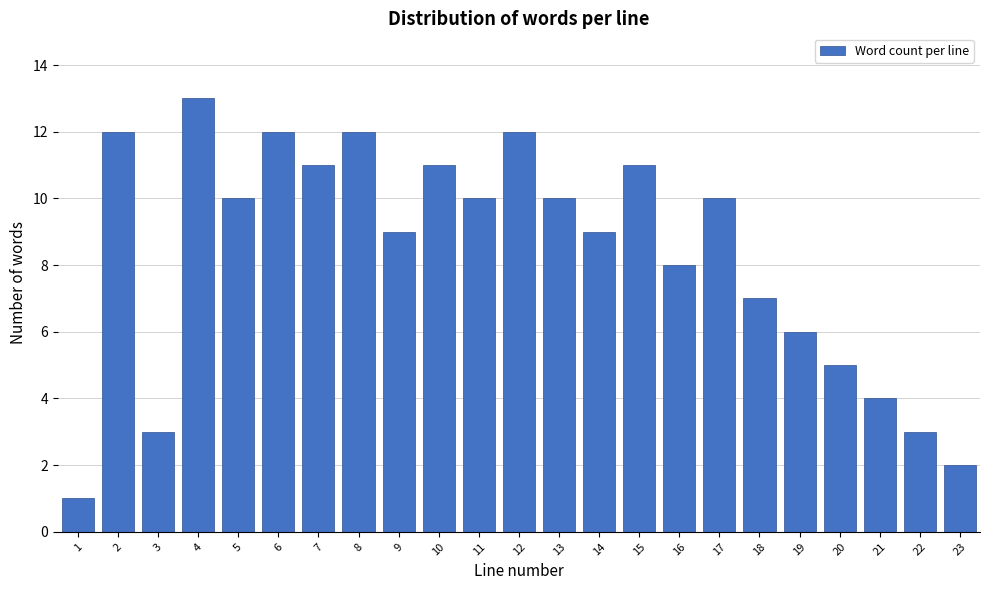

Reading right to left, transcribe all the data shown in this chart.

23=2	22=3	21=4	20=5	19=6	18=7	17=10	16=8	15=11	14=9	13=10	12=12	11=10	10=11	9=9	8=12	7=11	6=12	5=10	4=13	3=3	2=12	1=1